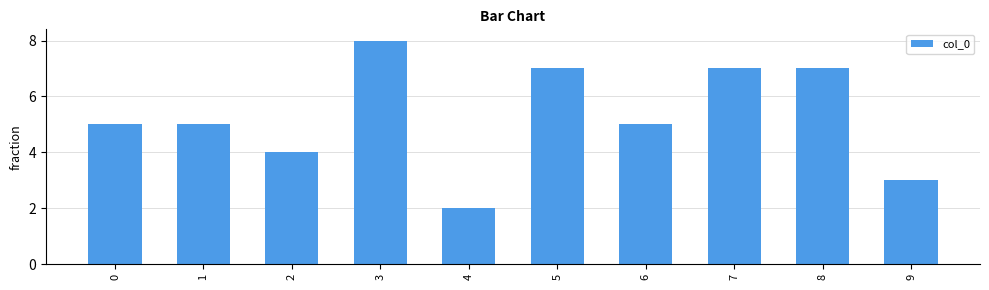

Reading left to right, extract all data points from this chart.

5	5	4	8	2	7	5	7	7	3